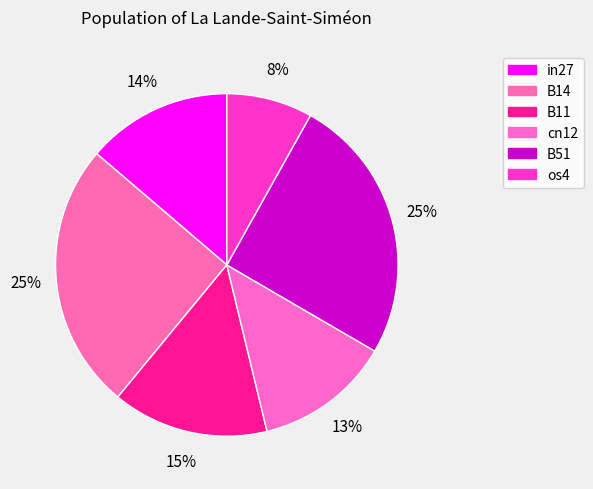

Combined, what portion of the pie is os4 and cn12?

20.9%